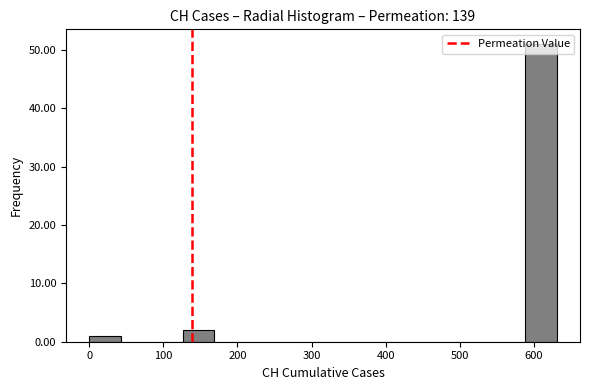

How tall is the bar that spans 590 to 630 on the x-axis? Neither the bar edges nor the heights are printed on the chart, so give them approximately, as read against the axes.

51